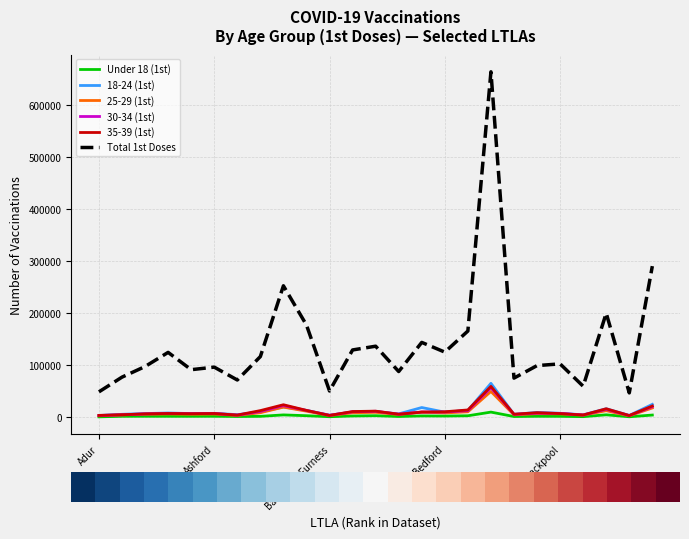

True or false: Total 1st Doses and Under 18 (1st) intersect in this chart.

False